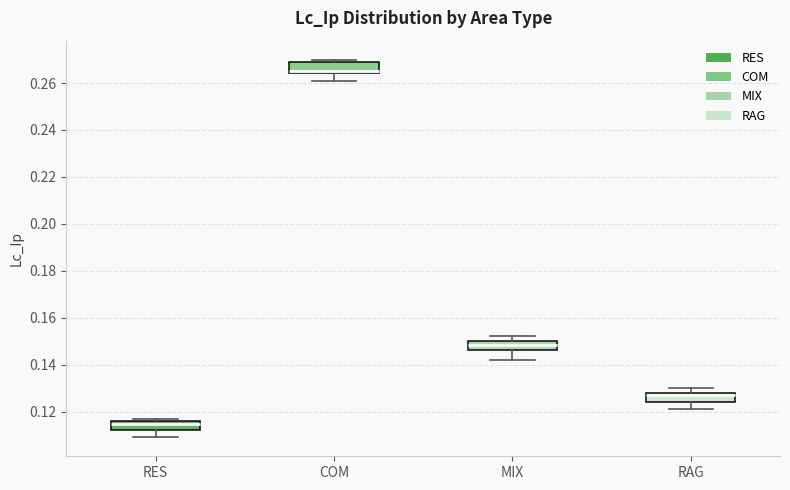

Reading left to right, transcribe this box plot: for each box, give where its median line is, the range the box spans, and where its two whiskers end, as read against the y-axis. The values are not printed on the chart, so give them approximately, as read against the axis.

RES: median 0.114, box 0.112 to 0.116, whiskers 0.110 to 0.118
COM: median 0.266, box 0.264 to 0.270, whiskers 0.262 to 0.270 (just above the box's upper edge)
MIX: median 0.148, box 0.146 to 0.150, whiskers 0.142 to 0.152
RAG: median 0.128 (just below the box's upper edge), box 0.124 to 0.128, whiskers 0.122 to 0.130